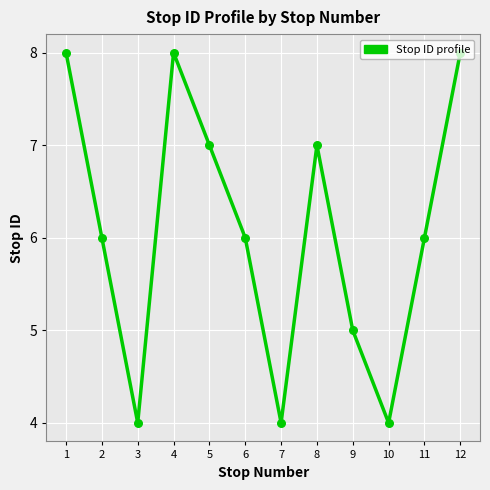

Between 7 and 11, which is larger?

11